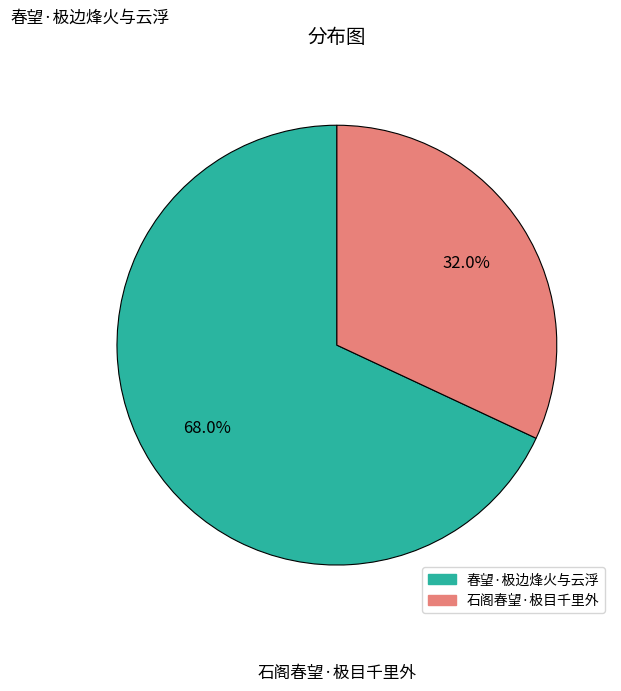

How many segments does this pie chart have?

2